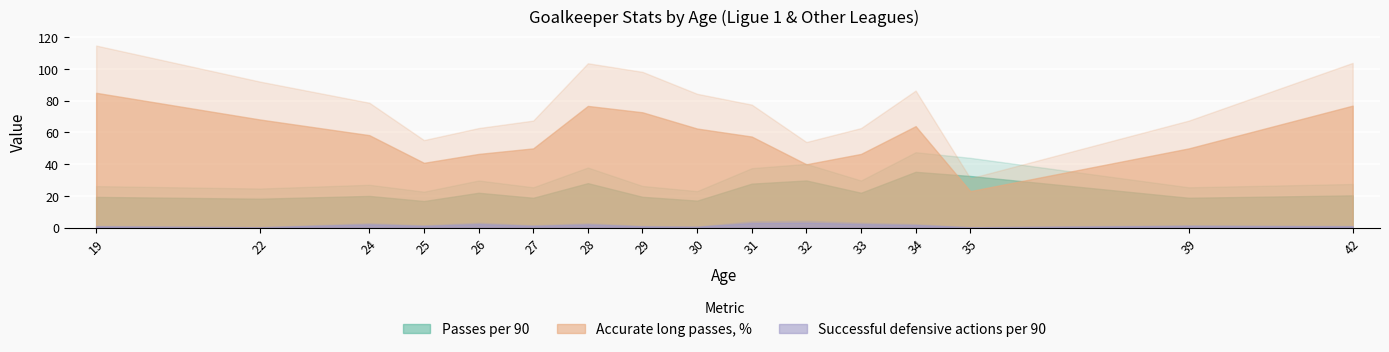

Which series has the widest spread of values?

Accurate long passes, %